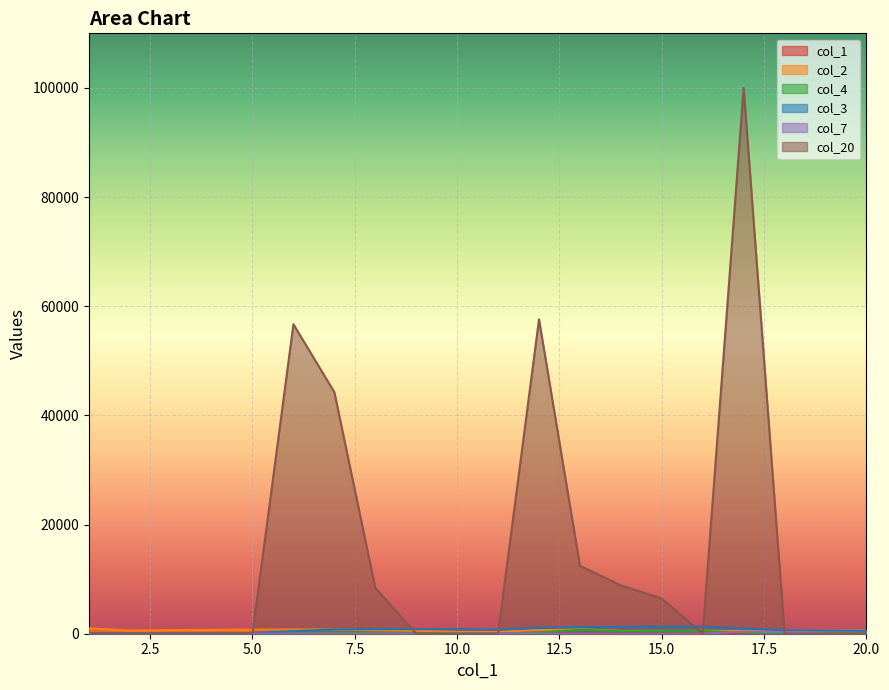

How many lines are shown in the chart?

6